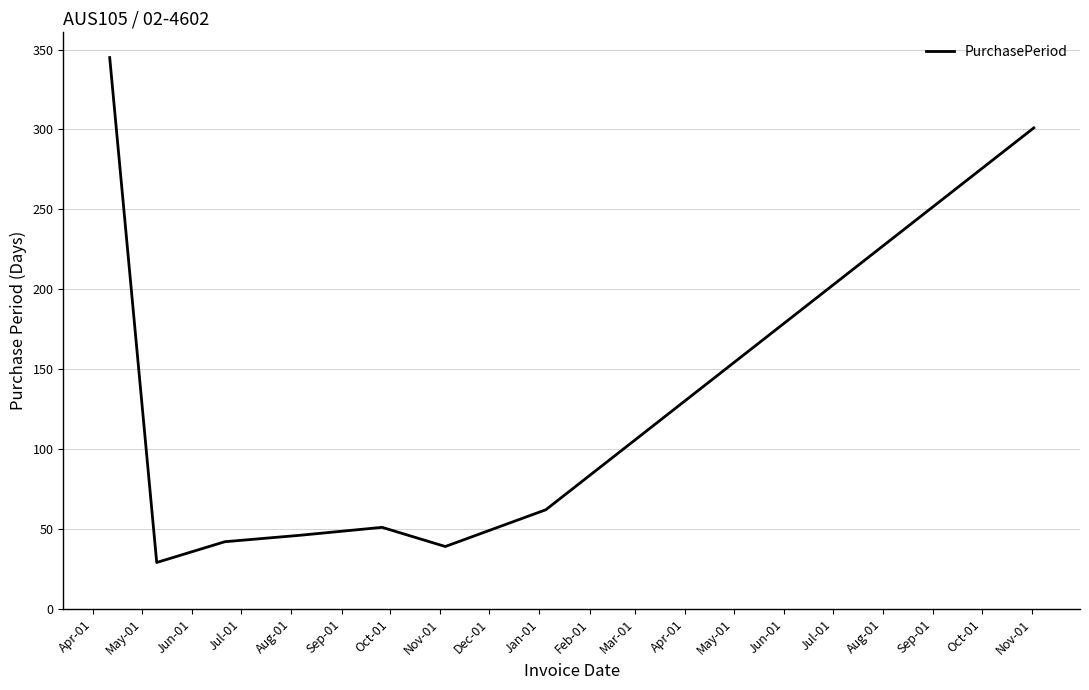

What is the maximum value shown in the chart?

345